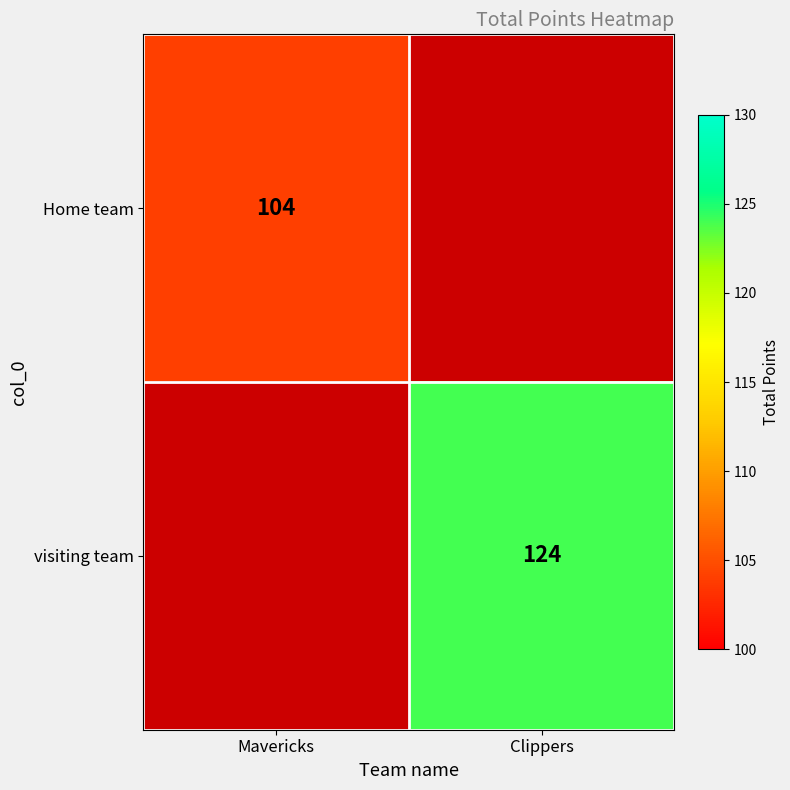

What is the total value across all series at Clippers?

124